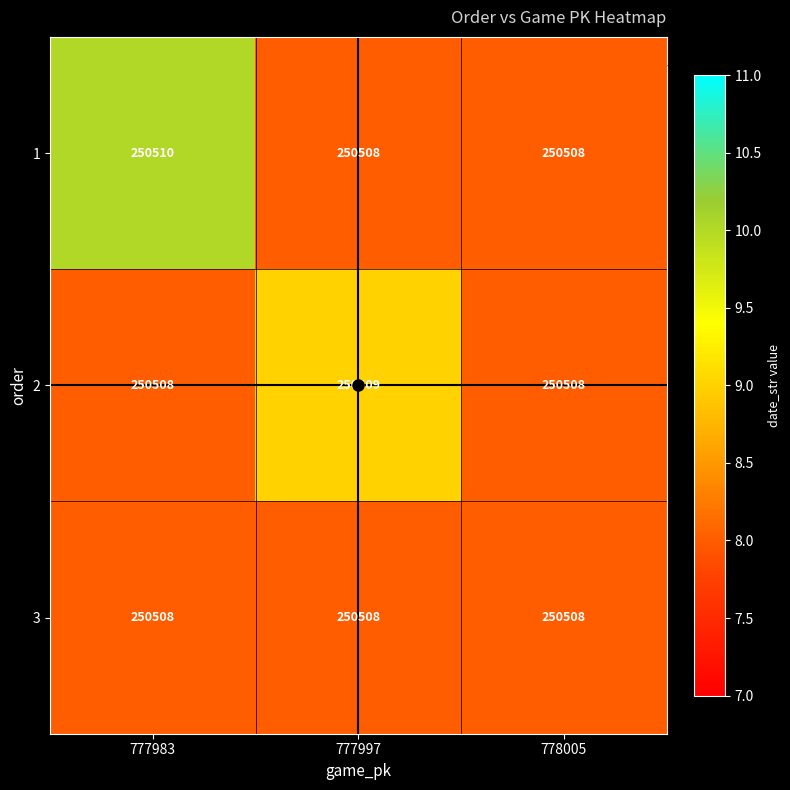

The value of 2 at 777997 is 405742. True or false?

False